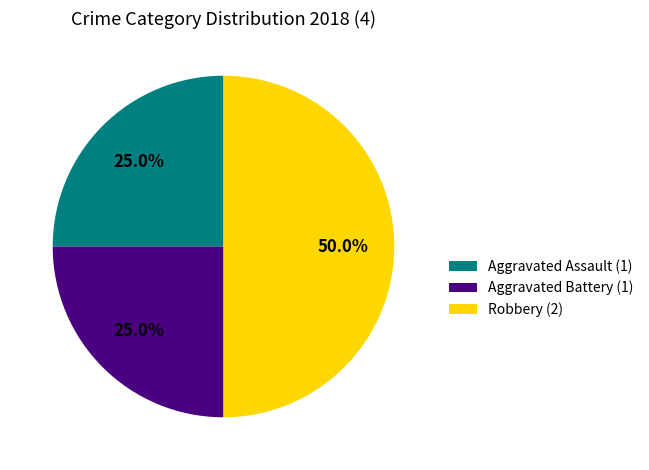

Combined, do Robbery and Aggravated Assault account for over 50%?

Yes